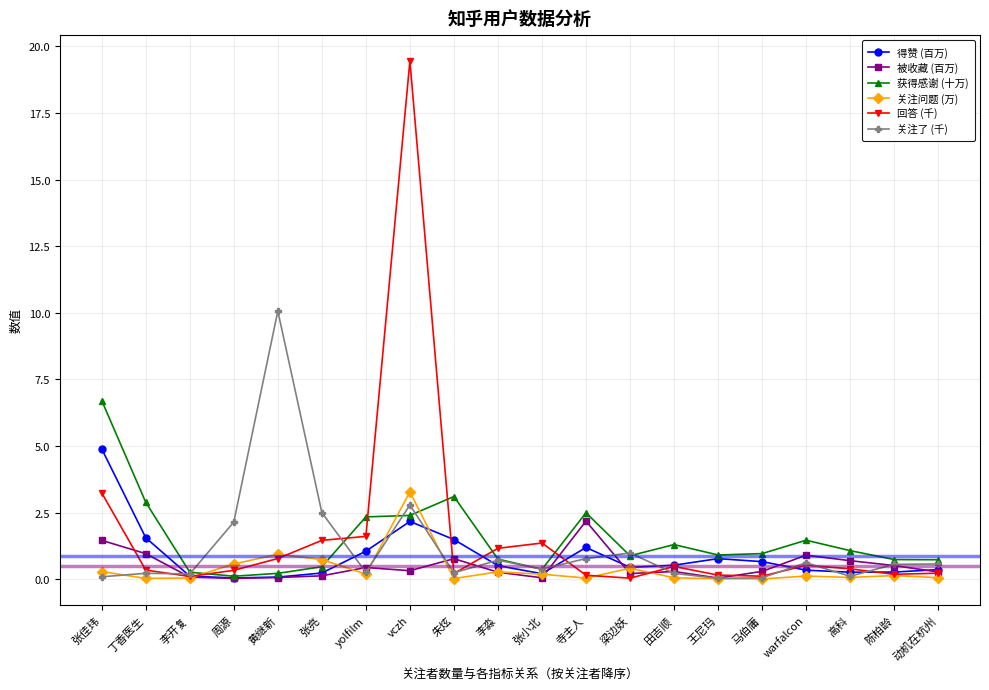

What is the minimum value for 得赞 (百万)?

0.1